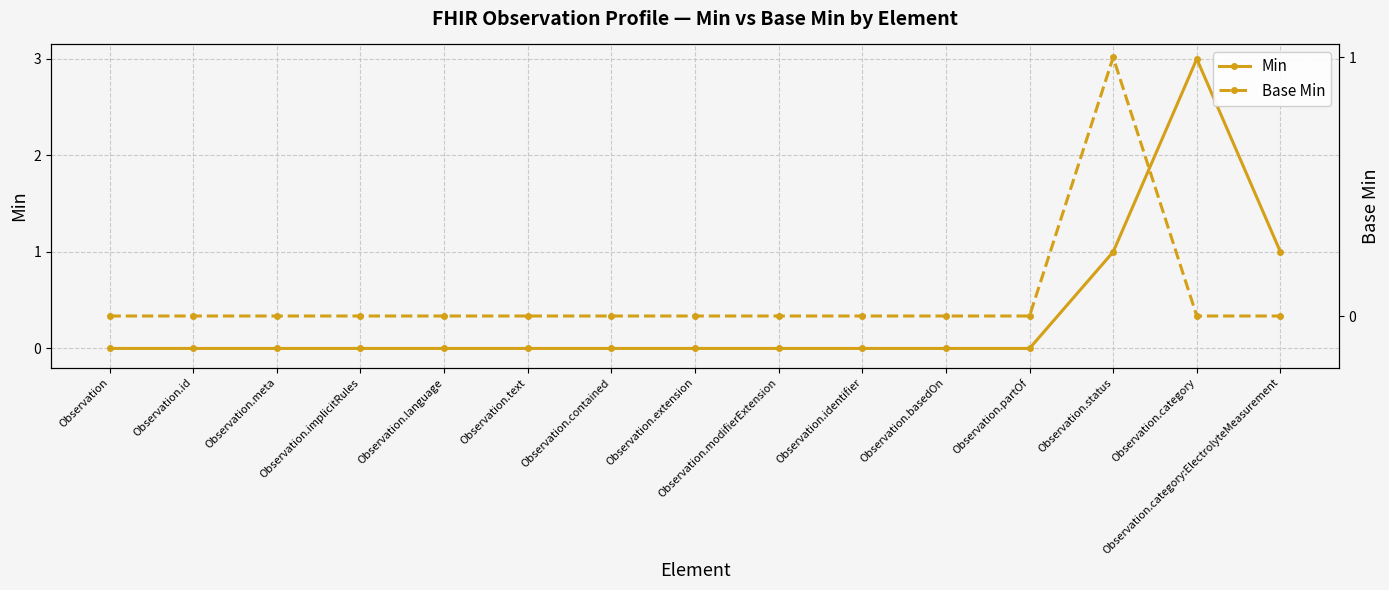

Where is the first local maximum for Min?

Observation.category